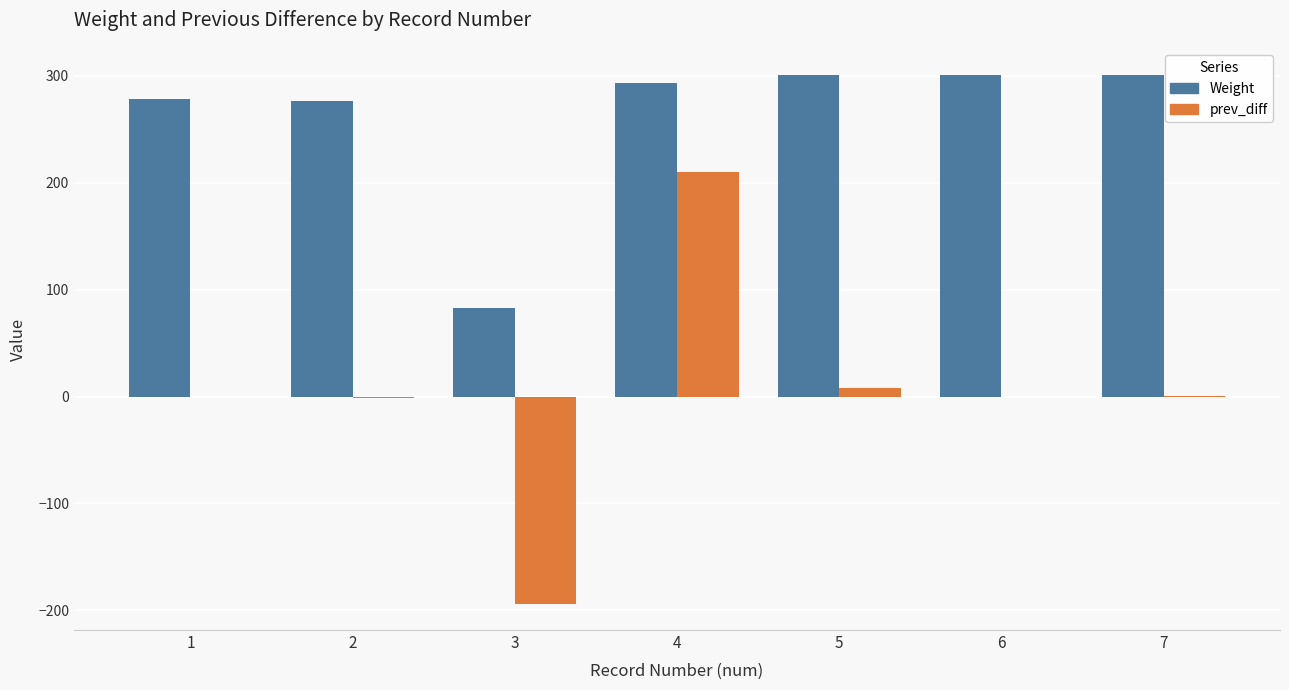

What is the sum of all Weight values?

1833.2